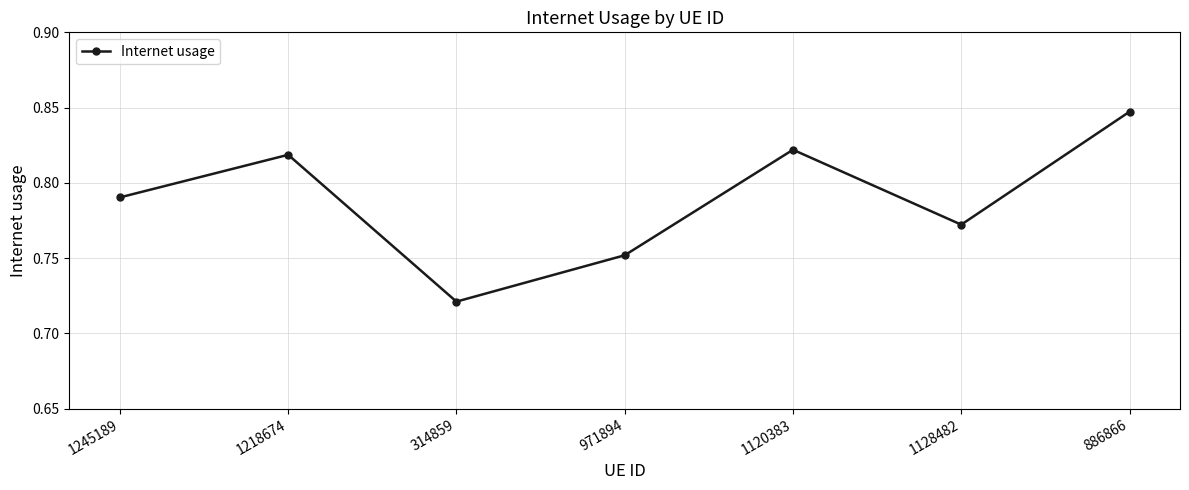

At which label is the value closest to 0?

314859